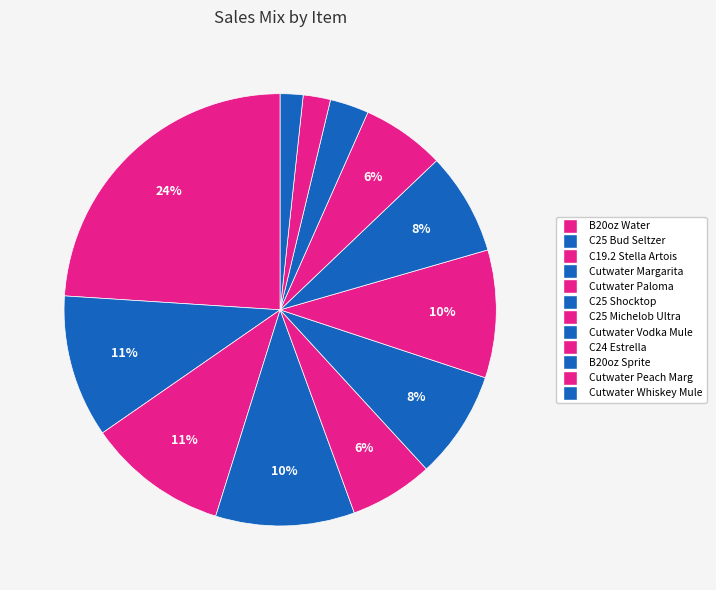

How many slices are in this pie chart?

12